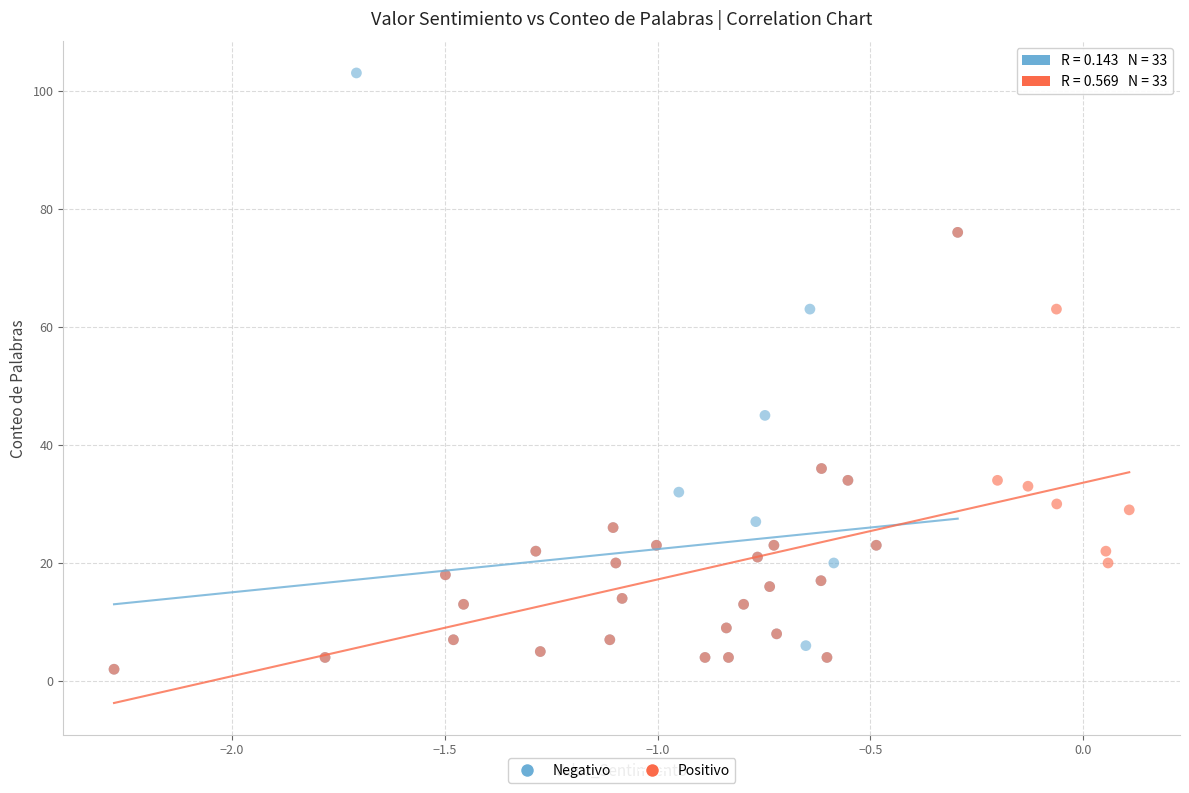

What are all the series names shown in the legend?

Negativo, Positivo